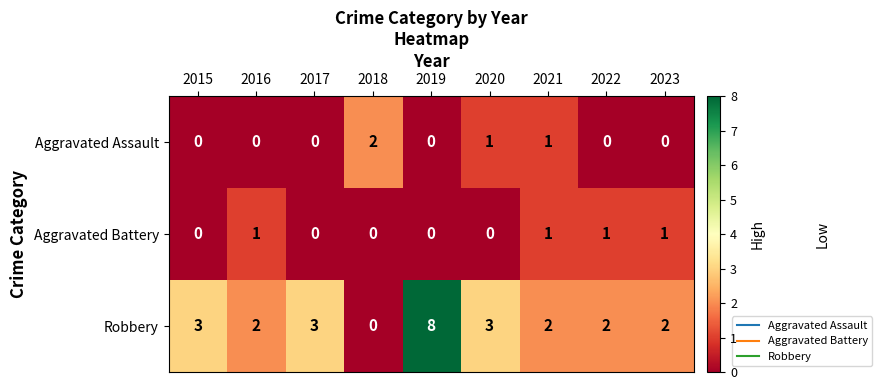

What is the total value across all series at 2022?

3